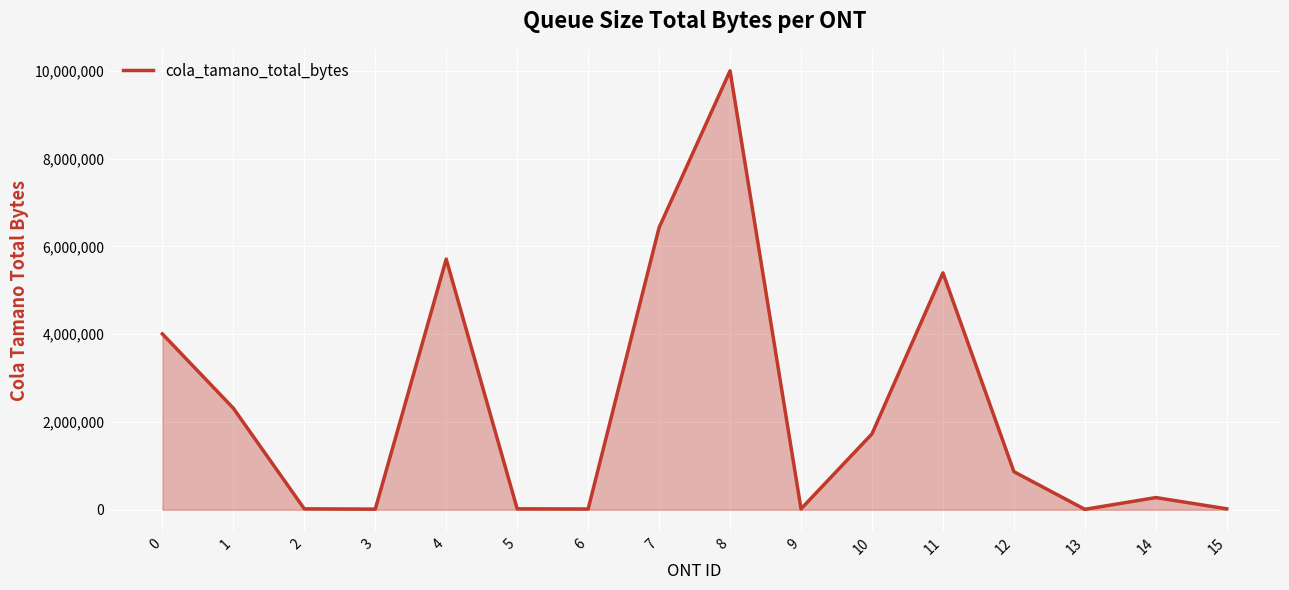

True or false: the data shows 17552 at 6.

True